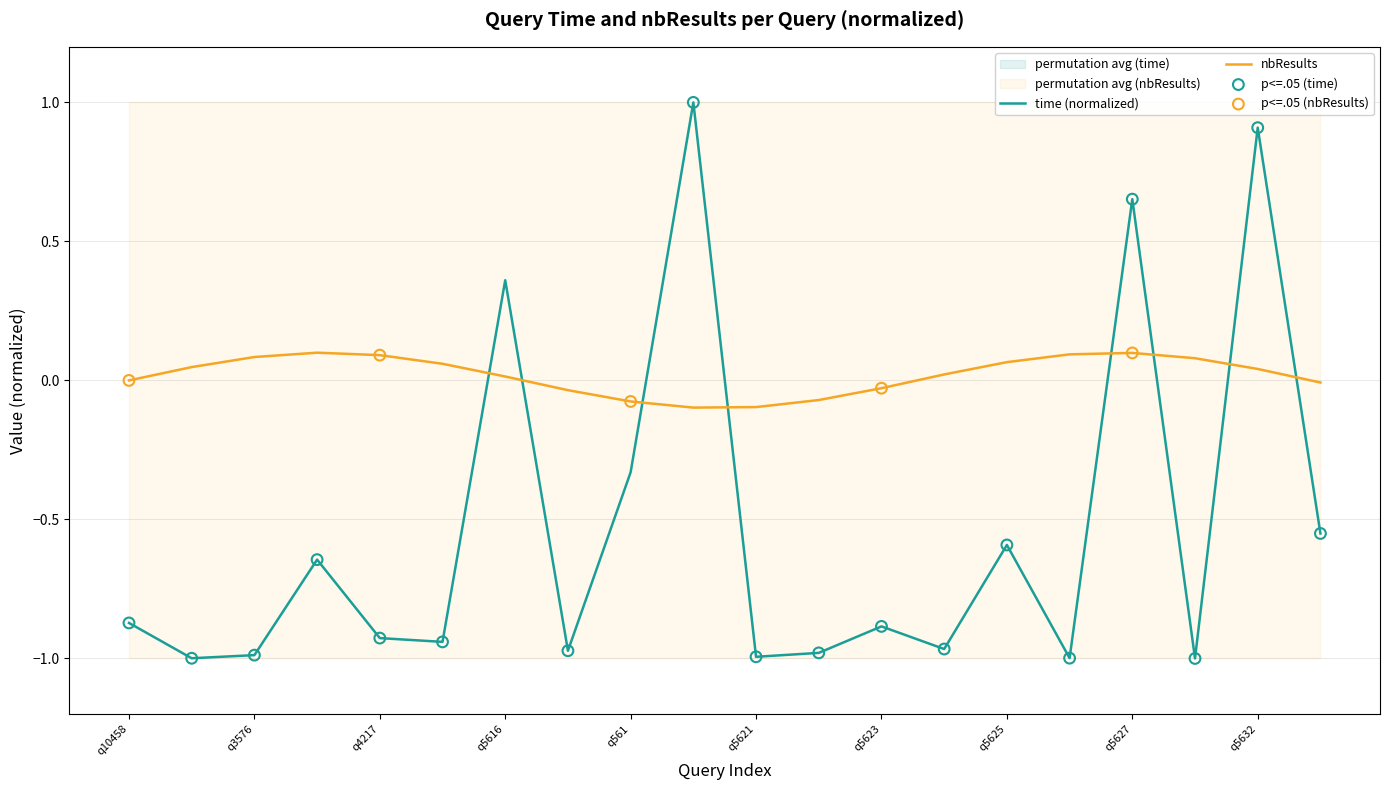

True or false: nbResults has a value of -0.1 at q10458.

False